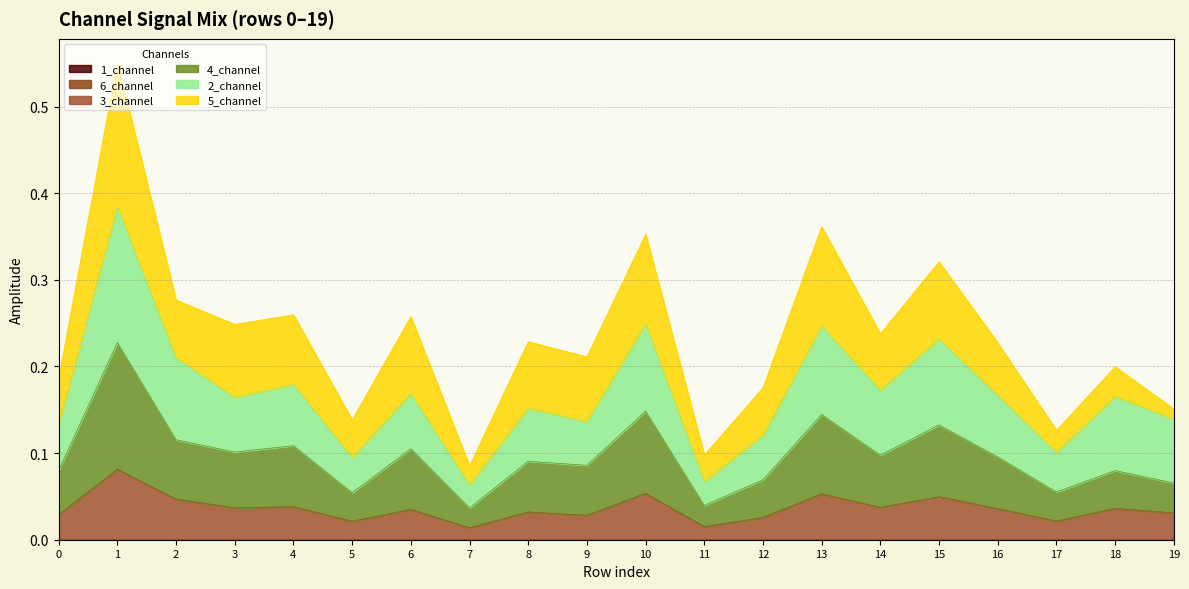

True or false: 3_channel has more than 2 interior local peaks.

True